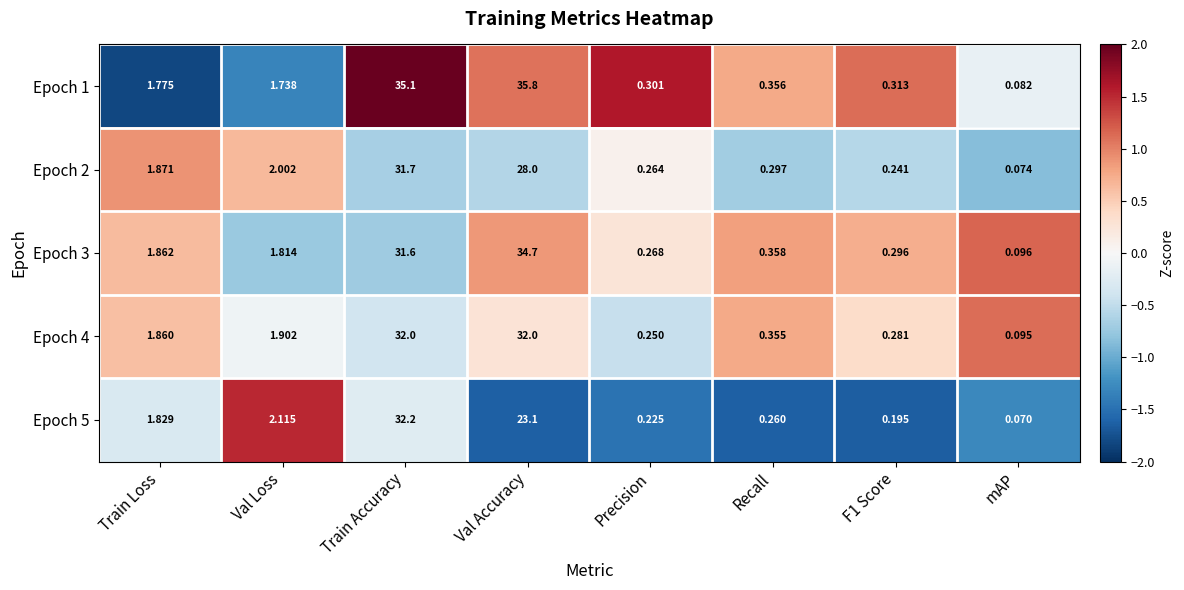

Where is Epoch 5 nearest to the value 16?

Val Accuracy